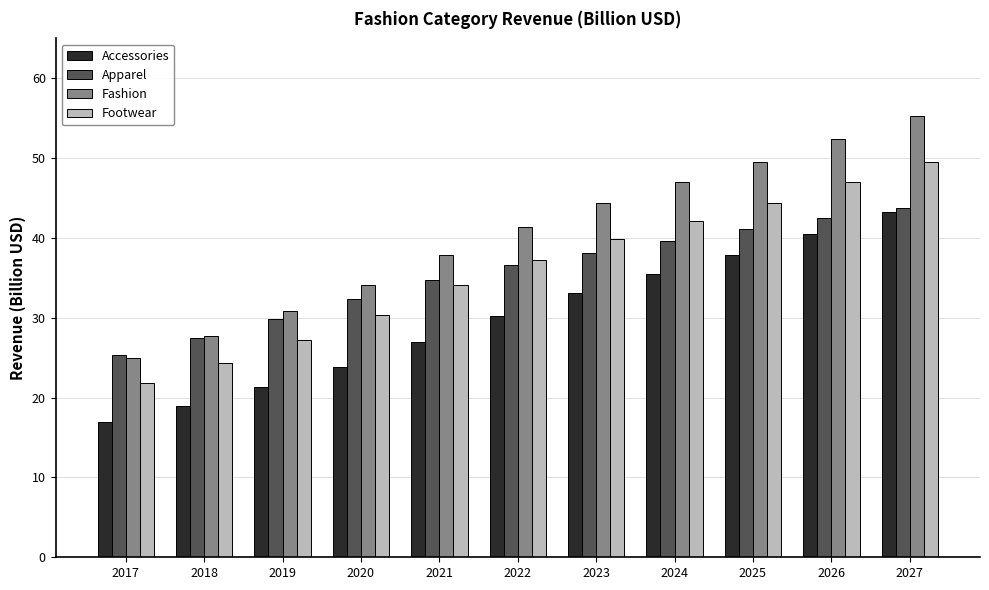

The Footwear series shows 34.1 at 2021. True or false?

True